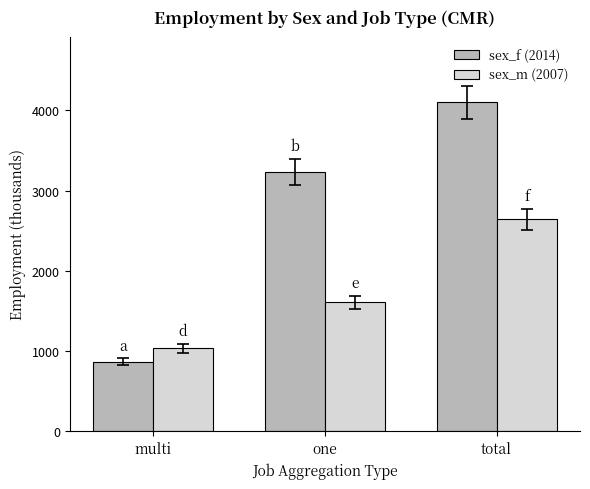

List the series in order of their peak value, highest first.

sex_f (2014), sex_m (2007)